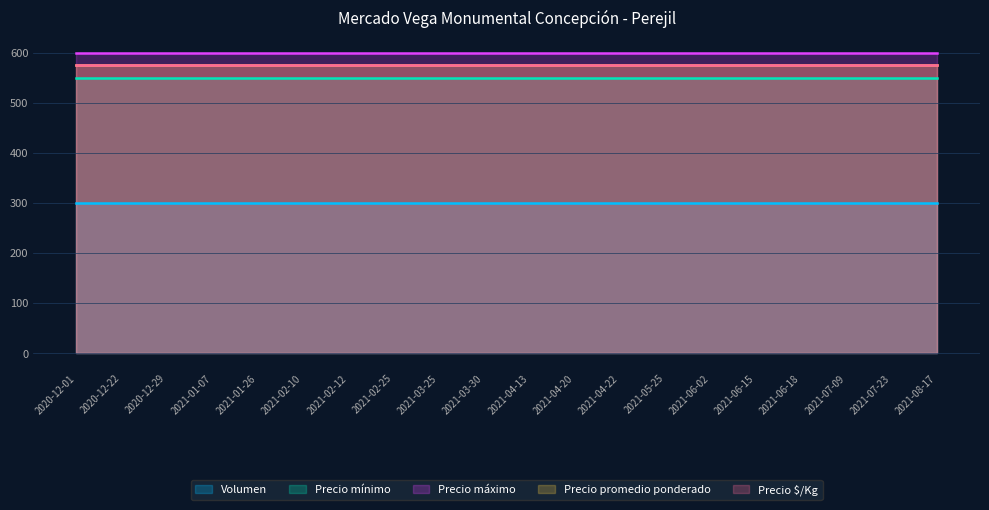

At which category is the sum across all series the highest?

2020-12-01